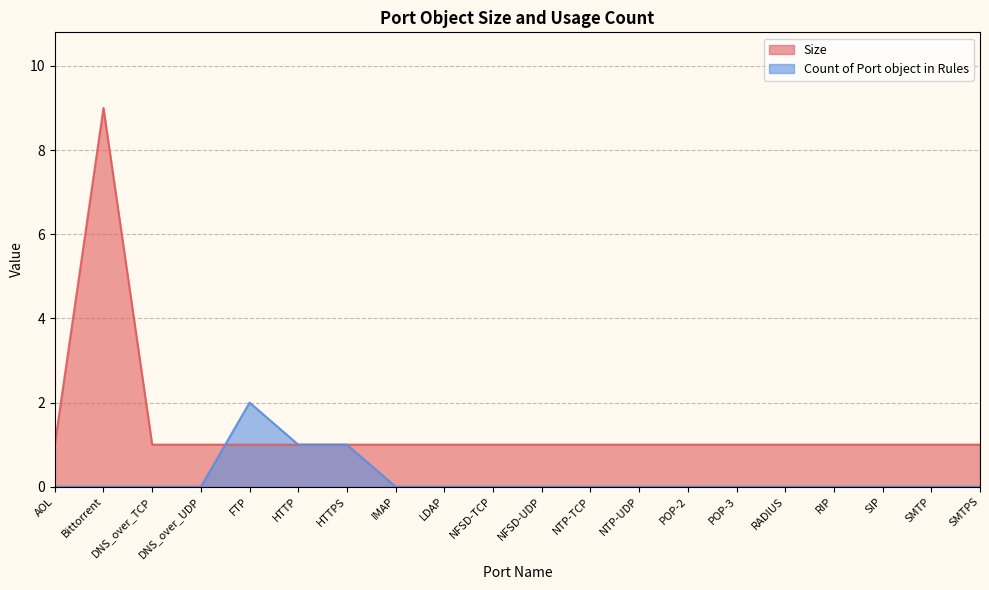

Where do Count of Port object in Rules and Size first cross each other?

DNS_over_UDP and FTP